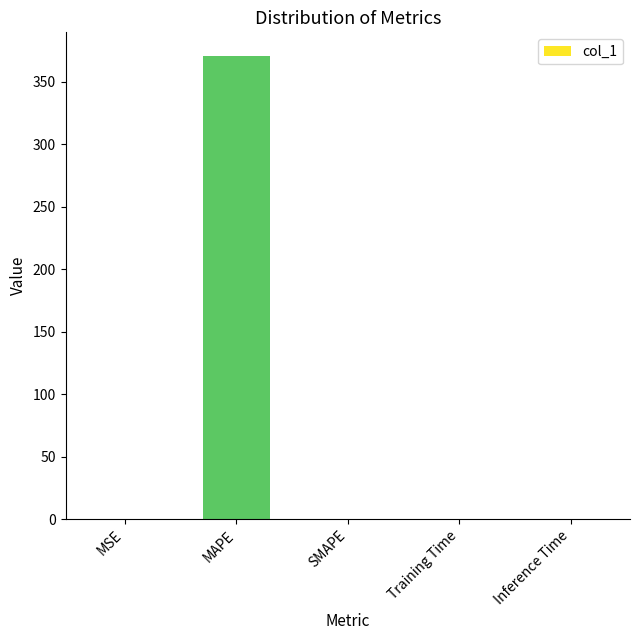

What is the maximum value shown in the chart?

370.8